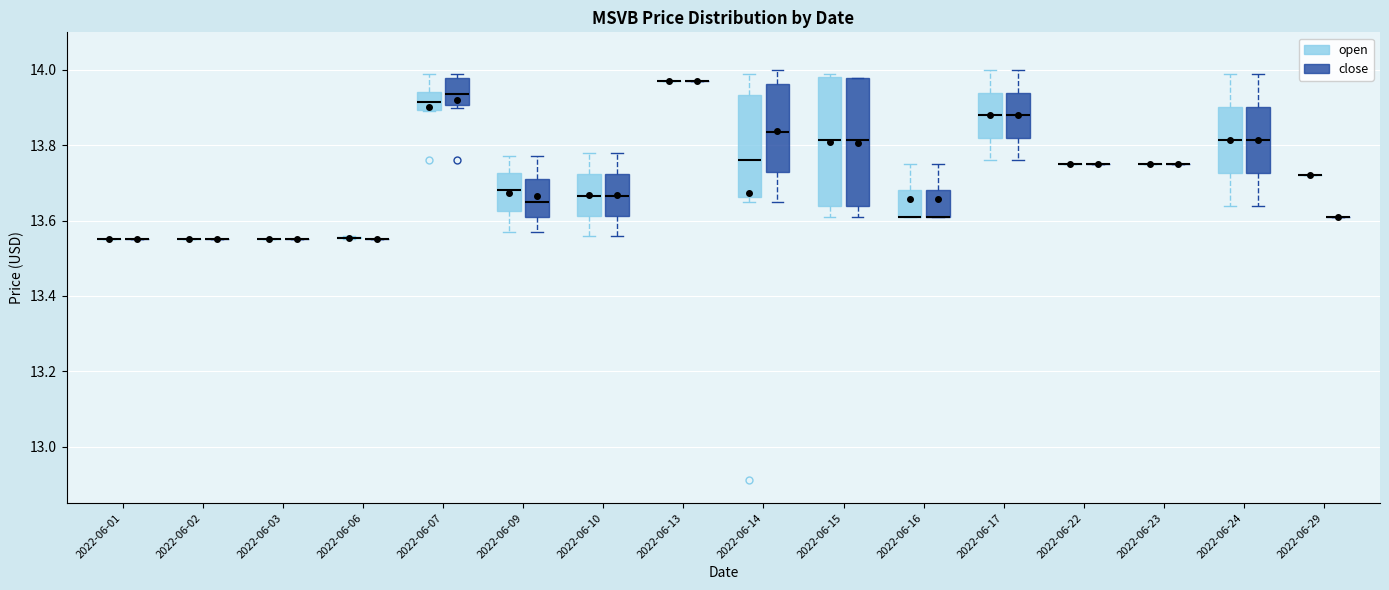

Reading left to right, read every box against the y-axis: the position of its median line, the range the box covers, and the ends of its whiskers. The values are not printed on the chart, so give them approximately, as read against the axis.

2022-06-01 (open): box collapsed to a line at 13.56, whiskers 13.56 to 13.56
2022-06-01 (close): box collapsed to a line at 13.56, whiskers 13.56 to 13.56
2022-06-02 (open): box collapsed to a line at 13.56, whiskers 13.56 to 13.56
2022-06-02 (close): box collapsed to a line at 13.56, whiskers 13.56 to 13.56
2022-06-03 (open): box collapsed to a line at 13.56, whiskers 13.56 to 13.56
2022-06-03 (close): box collapsed to a line at 13.56, whiskers 13.56 to 13.56
2022-06-06 (open): box collapsed to a line at 13.56, whiskers 13.56 to 13.56
2022-06-06 (close): box collapsed to a line at 13.56, whiskers 13.56 to 13.56
2022-06-07 (open): median 13.92, box 13.90 to 13.94, whiskers 13.90 to 14.00
2022-06-07 (close): median 13.94, box 13.90 to 13.98, whiskers 13.90 (just below the box's lower edge) to 14.00
2022-06-09 (open): median 13.68, box 13.62 to 13.72, whiskers 13.58 to 13.78
2022-06-09 (close): median 13.66, box 13.62 to 13.72, whiskers 13.58 to 13.78
2022-06-10 (open): median 13.66, box 13.62 to 13.72, whiskers 13.56 to 13.78
2022-06-10 (close): median 13.66, box 13.62 to 13.72, whiskers 13.56 to 13.78
2022-06-13 (open): box collapsed to a line at 13.98, whiskers 13.98 to 13.98
2022-06-13 (close): box collapsed to a line at 13.98, whiskers 13.98 to 13.98
2022-06-14 (open): median 13.76, box 13.66 to 13.94, whiskers 13.66 (just below the box's lower edge) to 14.00
2022-06-14 (close): median 13.84, box 13.72 to 13.96, whiskers 13.66 to 14.00
2022-06-15 (open): median 13.82, box 13.64 to 13.98, whiskers 13.62 to 14.00
2022-06-15 (close): median 13.82, box 13.64 to 13.98, whiskers 13.62 to 13.98
2022-06-16 (open): median 13.62 (drawn on the box's lower edge), box 13.62 to 13.68, whiskers 13.62 to 13.76
2022-06-16 (close): median 13.62 (drawn on the box's lower edge), box 13.62 to 13.68, whiskers 13.62 to 13.76
2022-06-17 (open): median 13.88, box 13.82 to 13.94, whiskers 13.76 to 14.00
2022-06-17 (close): median 13.88, box 13.82 to 13.94, whiskers 13.76 to 14.00
2022-06-22 (open): box collapsed to a line at 13.76, whiskers 13.76 to 13.76
2022-06-22 (close): box collapsed to a line at 13.76, whiskers 13.76 to 13.76
2022-06-23 (open): box collapsed to a line at 13.76, whiskers 13.76 to 13.76
2022-06-23 (close): box collapsed to a line at 13.76, whiskers 13.76 to 13.76
2022-06-24 (open): median 13.82, box 13.72 to 13.90, whiskers 13.64 to 14.00
2022-06-24 (close): median 13.82, box 13.72 to 13.90, whiskers 13.64 to 14.00
2022-06-29 (open): box collapsed to a line at 13.72, whiskers 13.72 to 13.72
2022-06-29 (close): box collapsed to a line at 13.62, whiskers 13.62 to 13.62